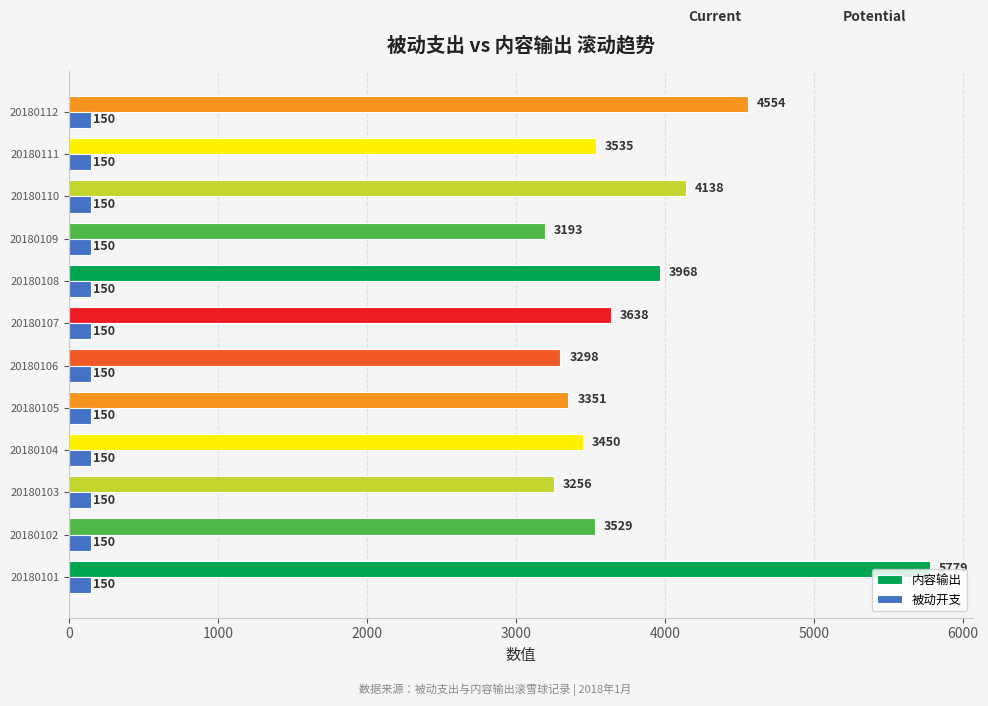

What is the minimum value for 内容输出?

3193